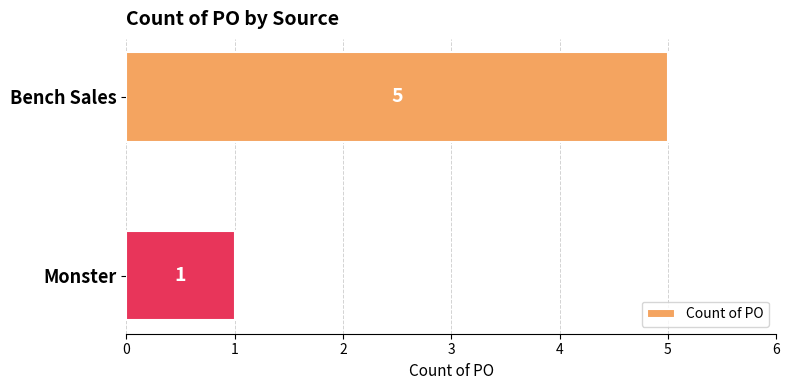

What is the difference between the maximum and minimum values?

4